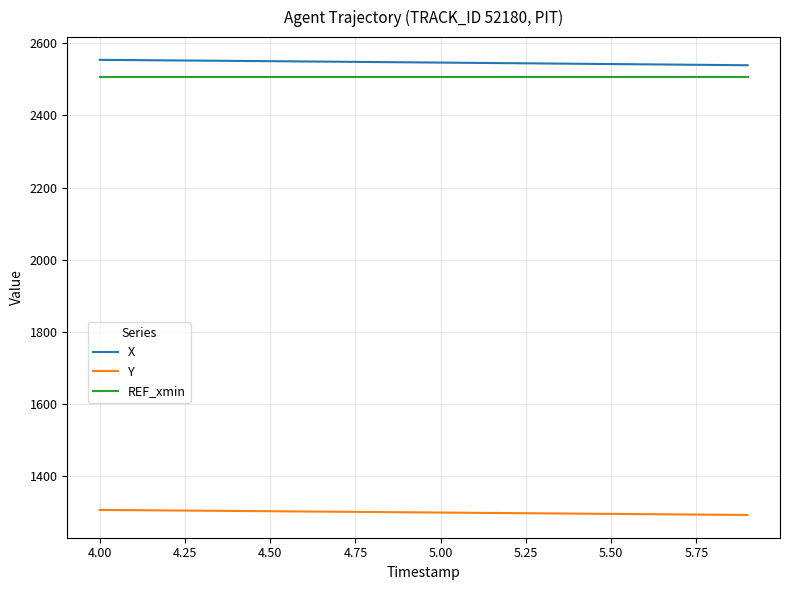

Does the chart display data point markers on the line(s)?

No